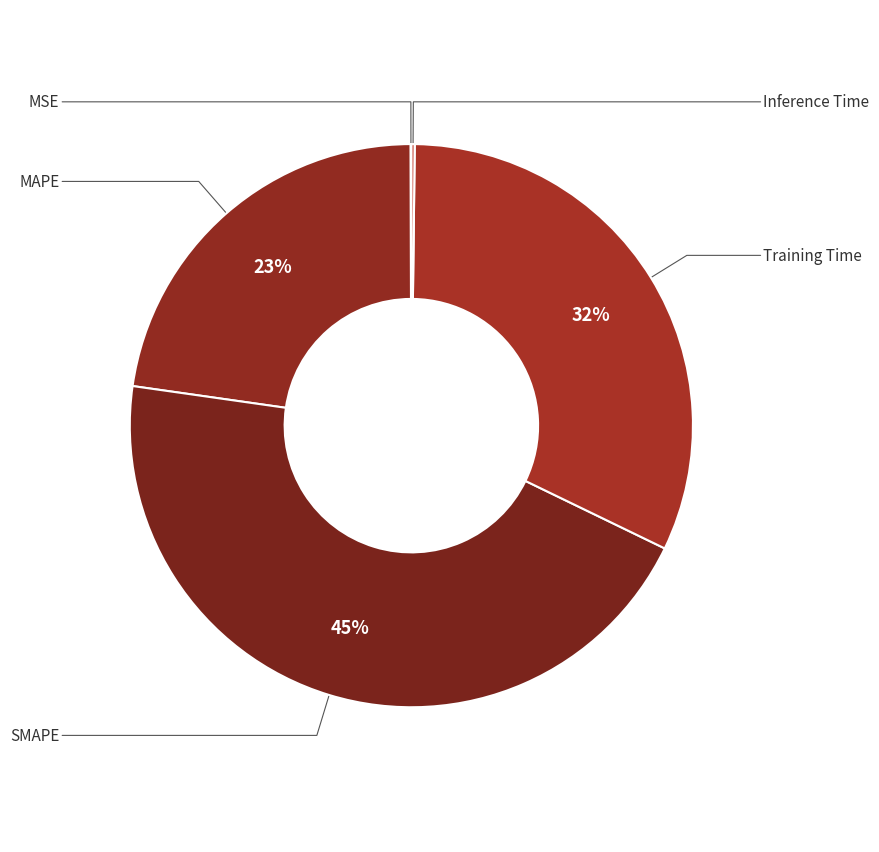

Which category has the smallest portion of the pie?

MSE